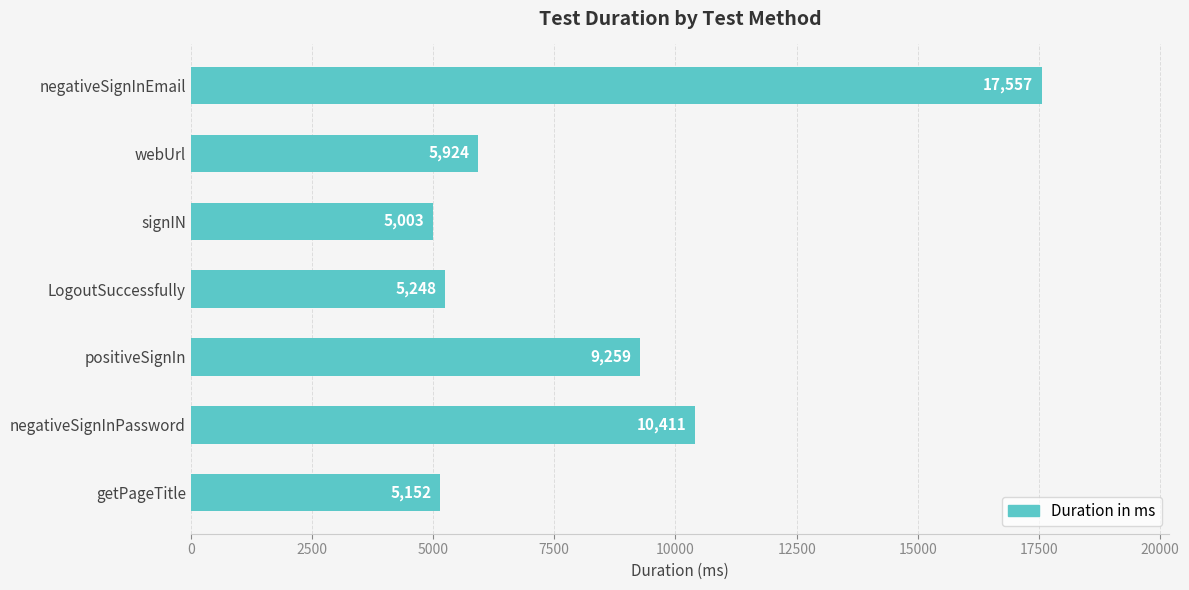

What is the difference between the maximum and minimum values?

12554